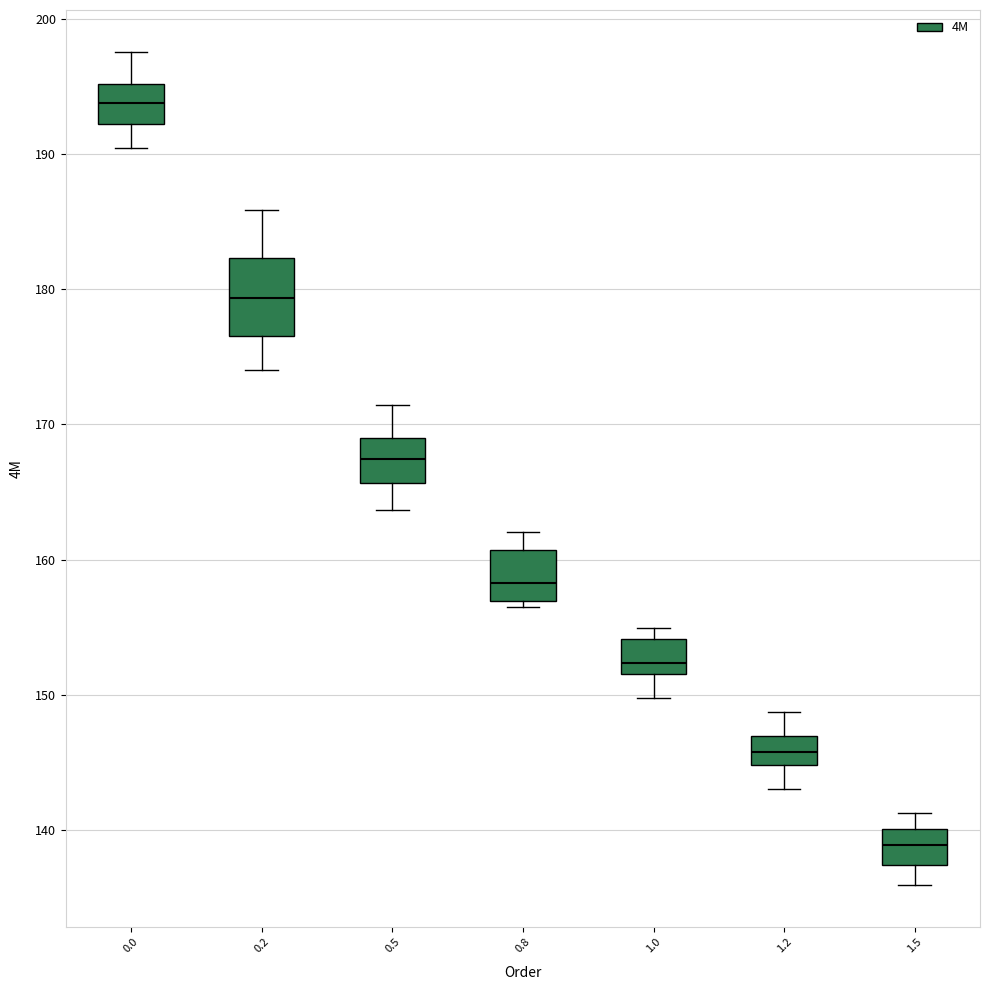

Reading left to right, read every box against the y-axis: the position of its median line, the range the box covers, and the ends of its whiskers. The values are not printed on the chart, so give them approximately, as read against the axis.

0.0: median 194, box 192 to 195, whiskers 190 to 198
0.2: median 179, box 177 to 182, whiskers 174 to 186
0.5: median 167, box 166 to 169, whiskers 164 to 171
0.8: median 158, box 157 to 161, whiskers 156 to 162
1.0: median 152 (just above the box's lower edge), box 152 to 154, whiskers 150 to 155
1.2: median 146, box 145 to 147, whiskers 143 to 149
1.5: median 139, box 137 to 140, whiskers 136 to 141